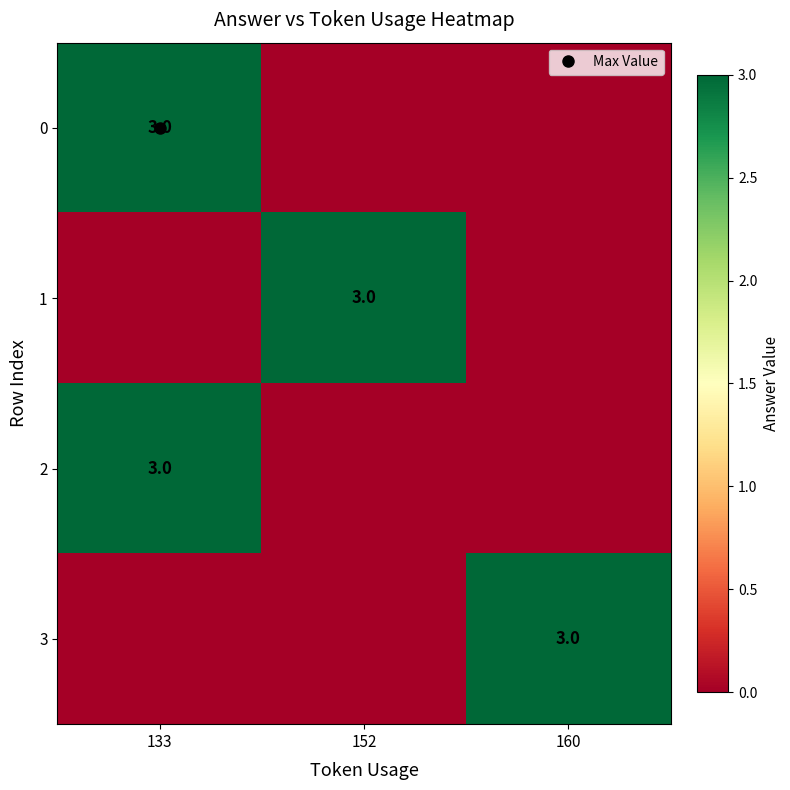

Count the 2 values in the range 0 to 3.

3